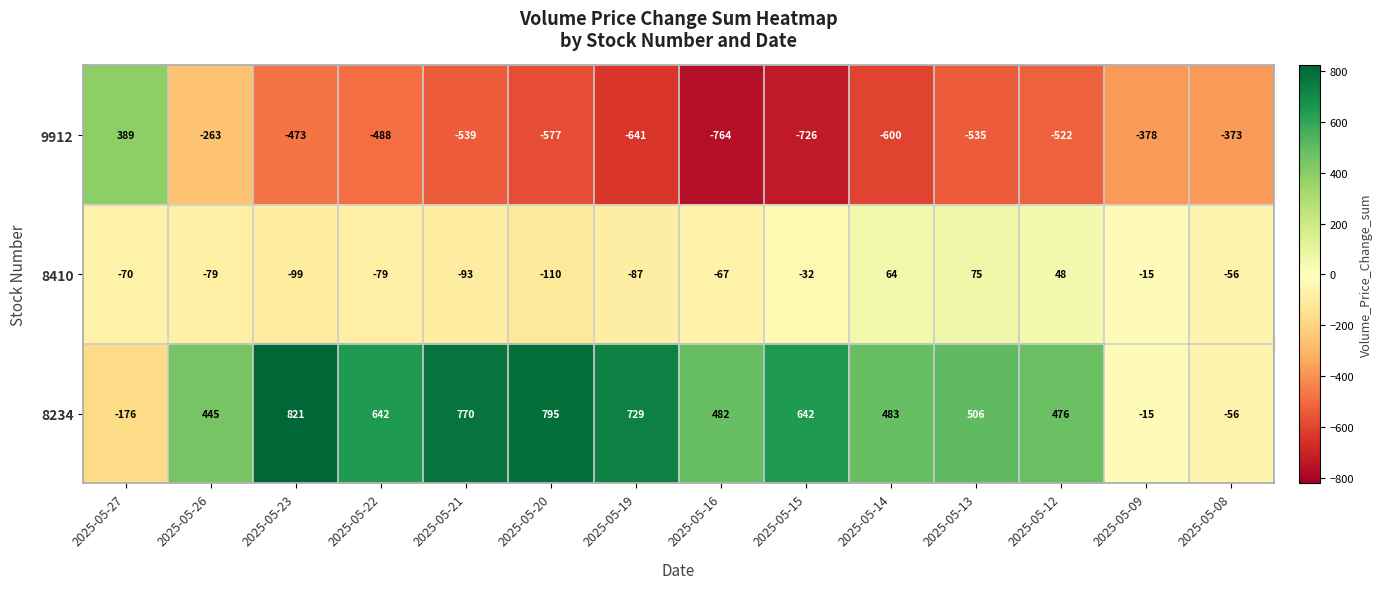

What is the difference between the maximum and minimum values in the 9912 series?

1153